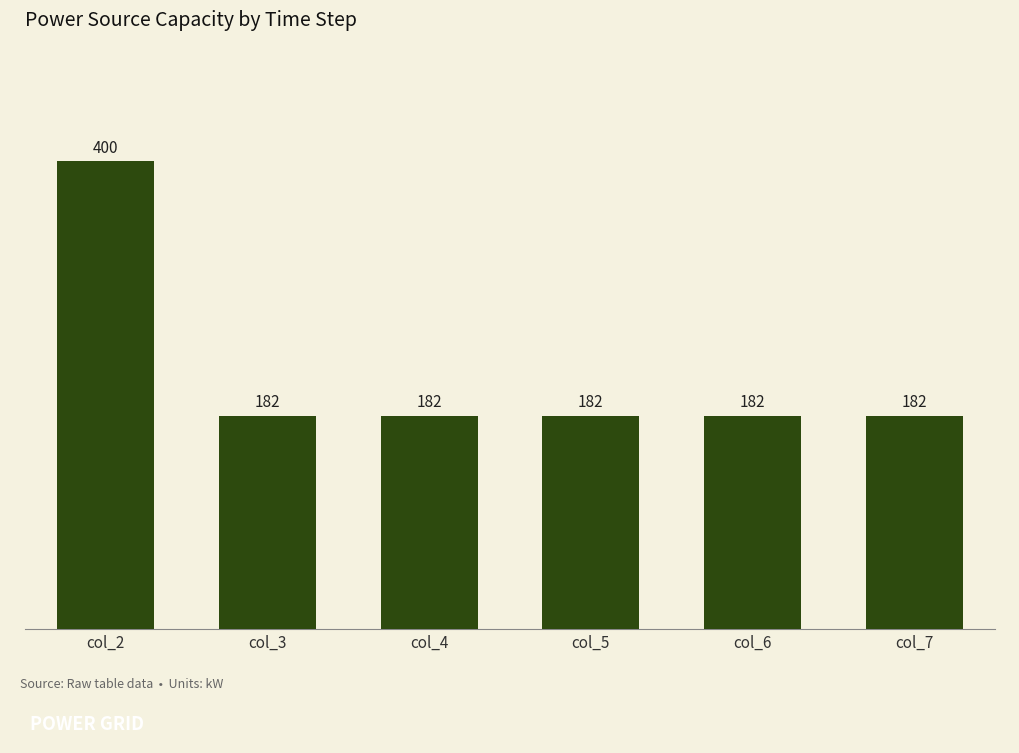

Between col_5 and col_2, which is larger?

col_2